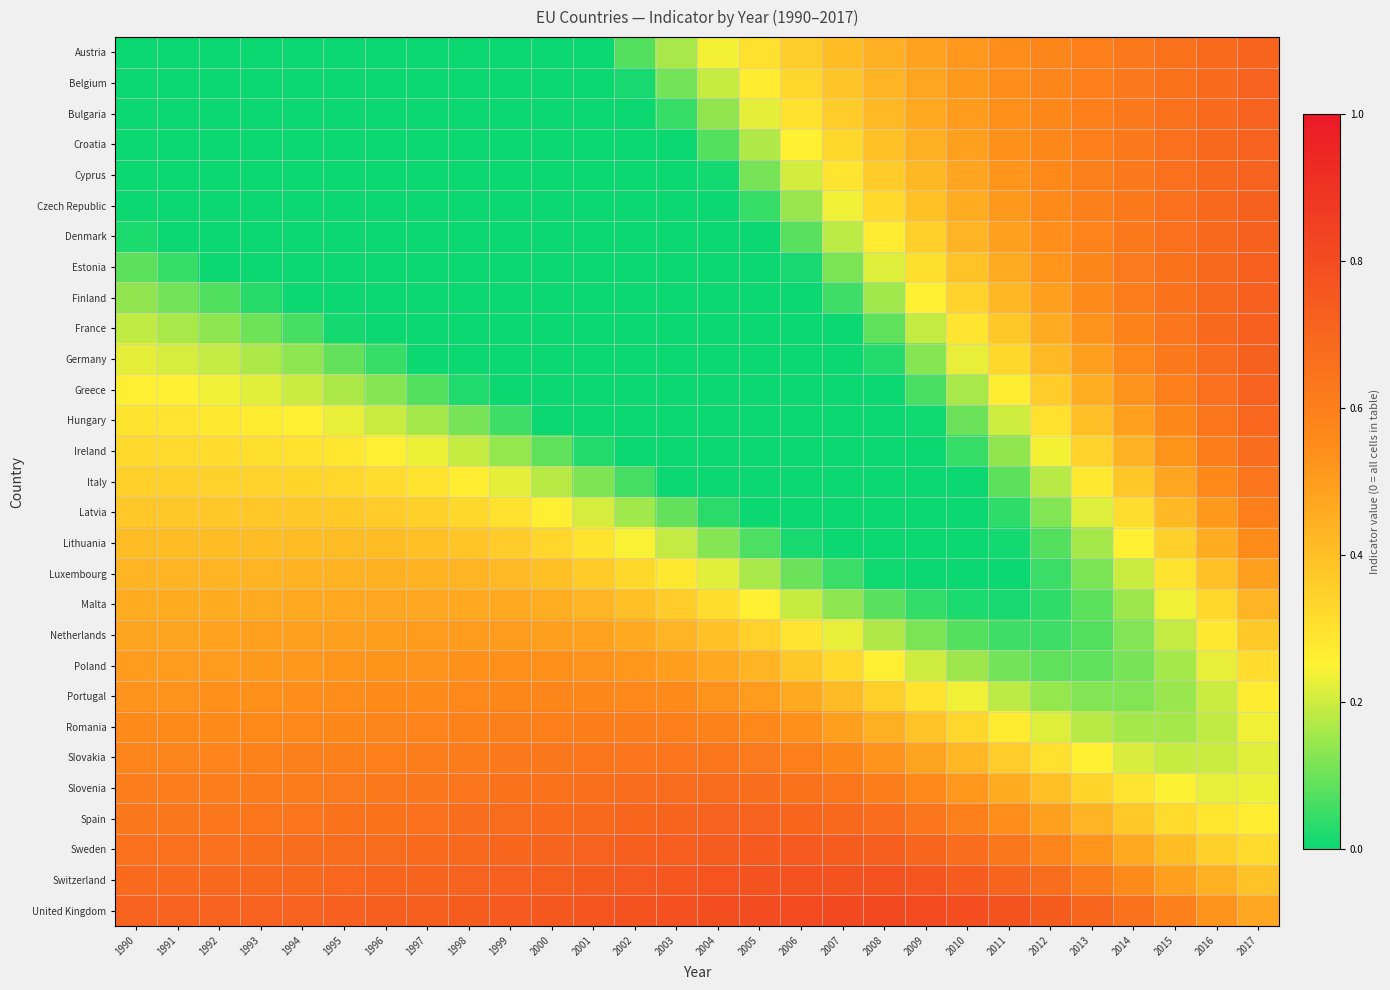

Which series has the largest total across all categories?

United Kingdom